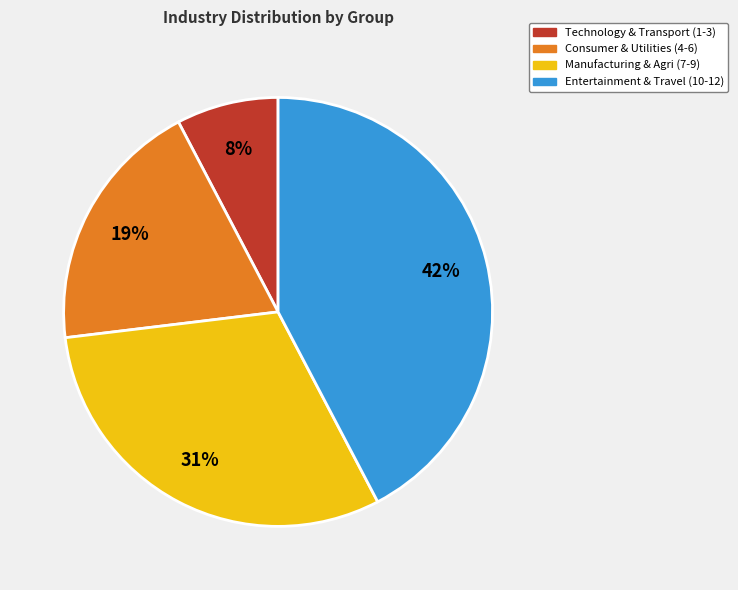

Which slice is the smallest?

Technology & Transport (1-3)